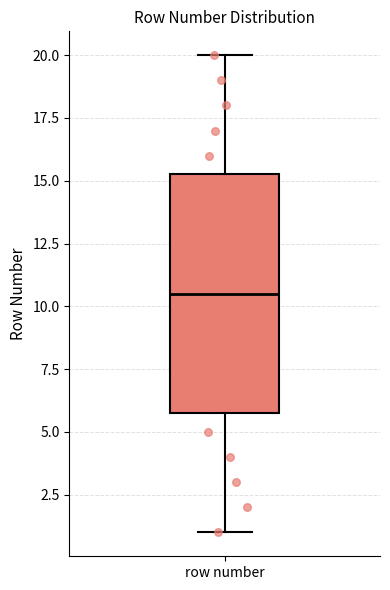

Transcribe this box plot: give where the median line is, the range the box spans, and where the two whiskers end, as read against the y-axis. The values are not printed on the chart, so give them approximately, as read against the axis.

median 10.5, box 6.0 to 15.5, whiskers 1.0 to 20.0